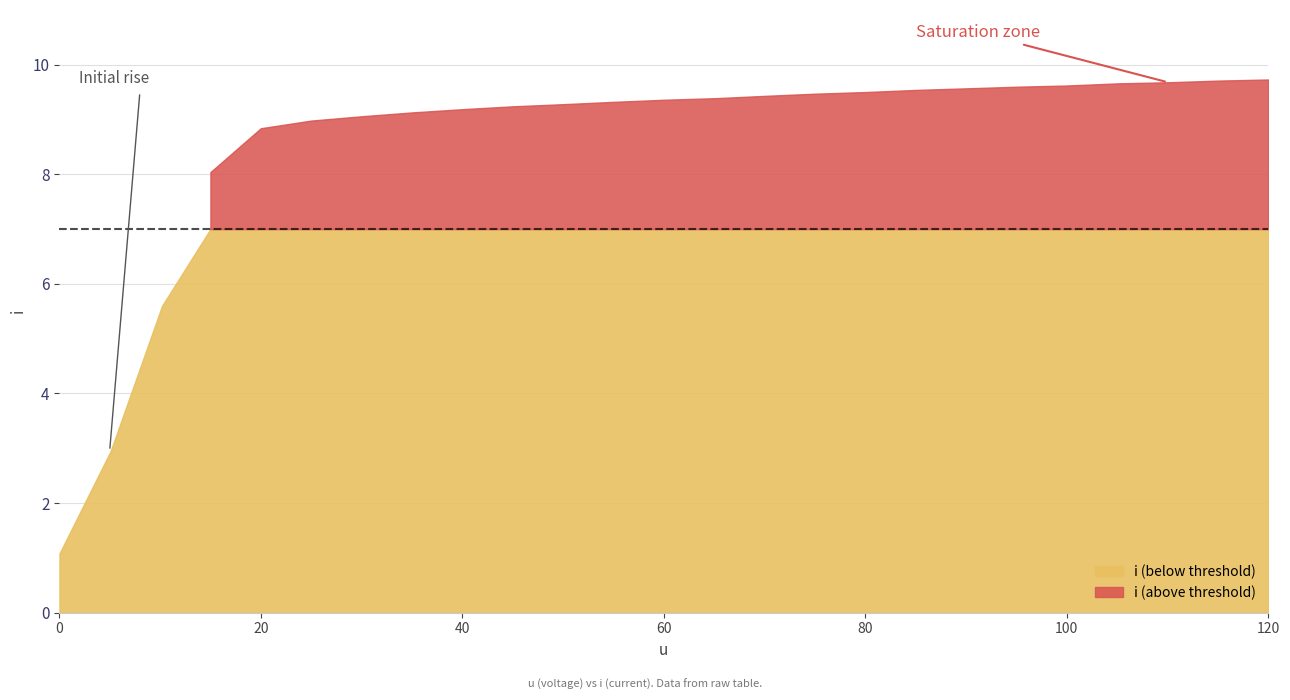

True or false: there are more than 0 points higher than both neighbors.

False